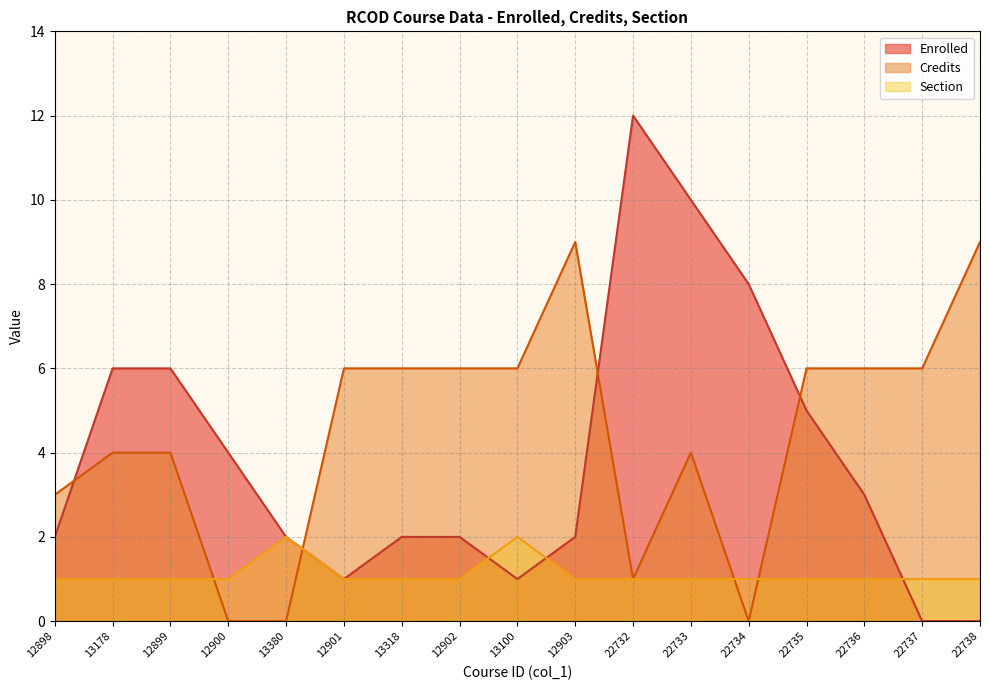

Which series has the largest total across all categories?

Credits